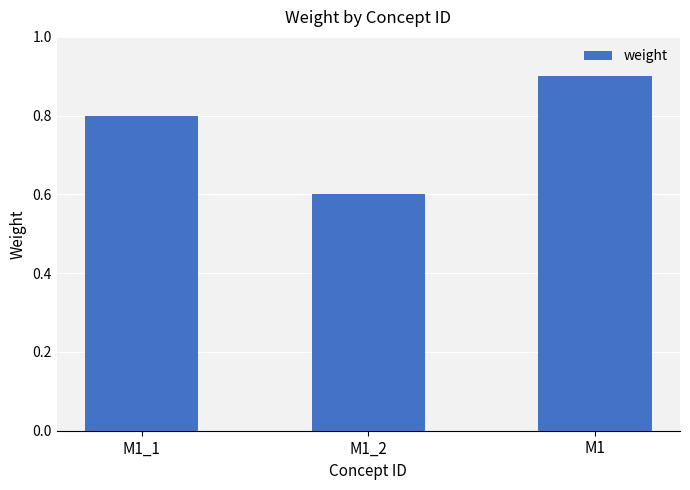

Which has a higher value, M1 or M1_2?

M1